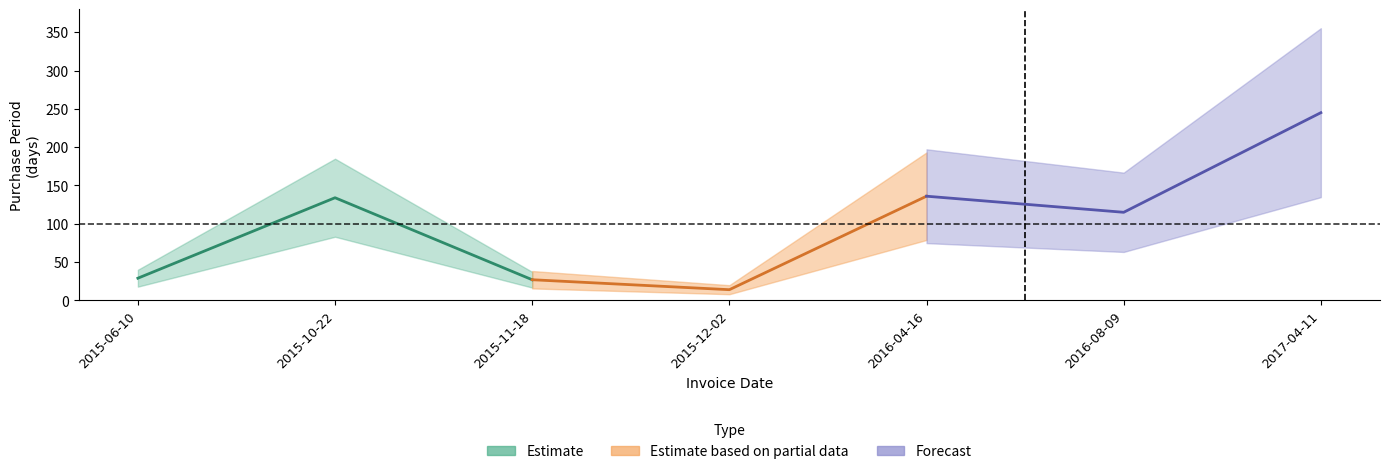

Is this an area chart (filled region under the line)?

No